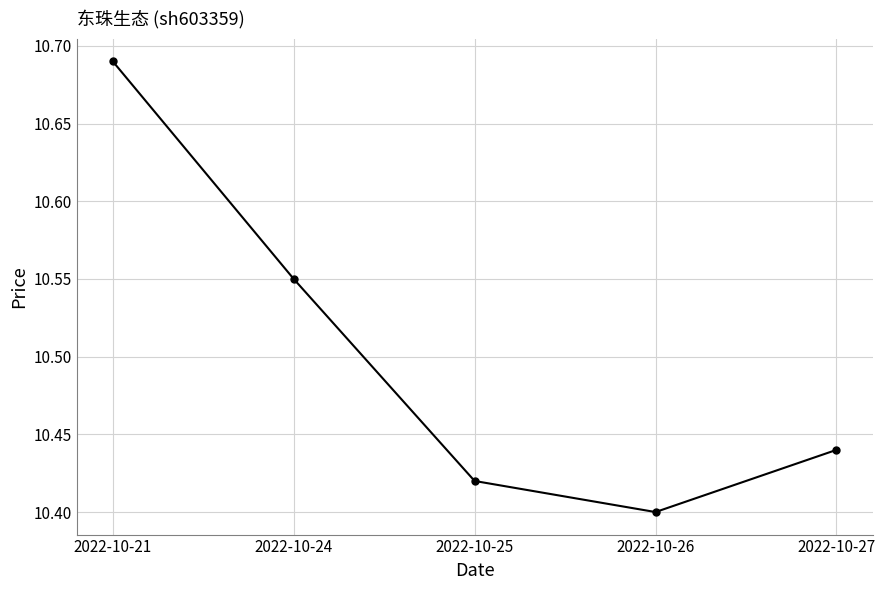

Count the values in the range 10 to 11.

5